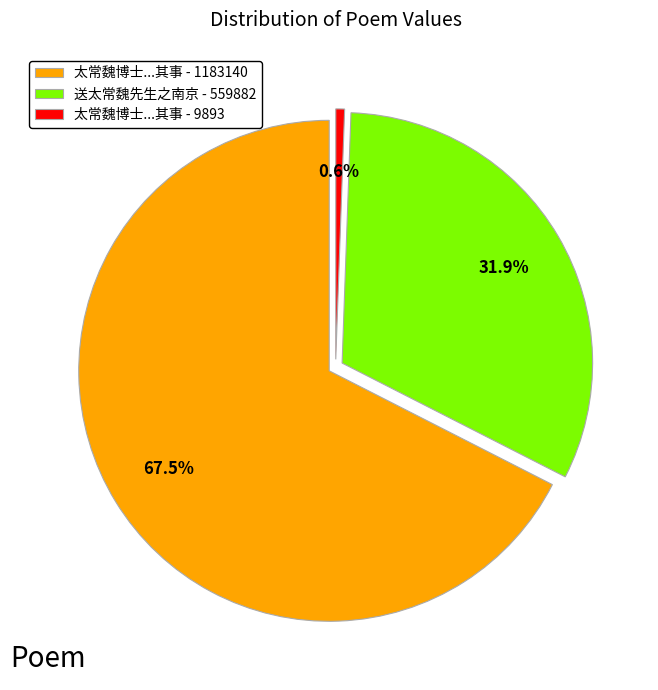

Is 太常魏博士远出贼庭江外相逢因叙其事 - 1183140 the majority of the pie?

Yes